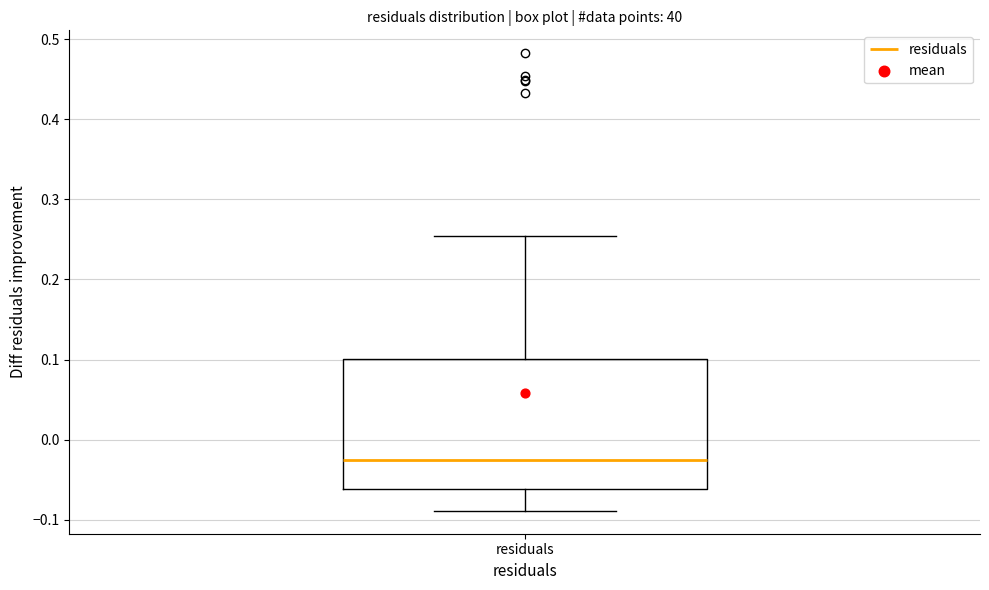

Read this box plot against the y-axis: the position of the median line, the range covered by the box, and the ends of both whiskers. The values are not printed on the chart, so give them approximately, as read against the axis.

median -0.03, box -0.06 to 0.10, whiskers -0.09 to 0.25